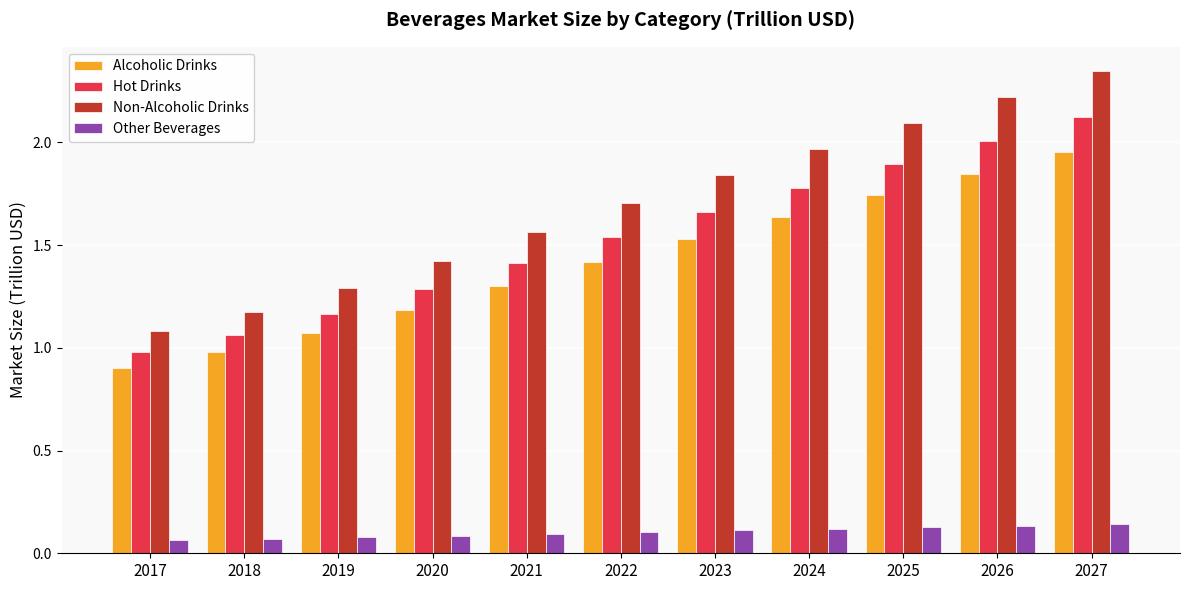

At which label does Hot Drinks first exceed 1?

2018